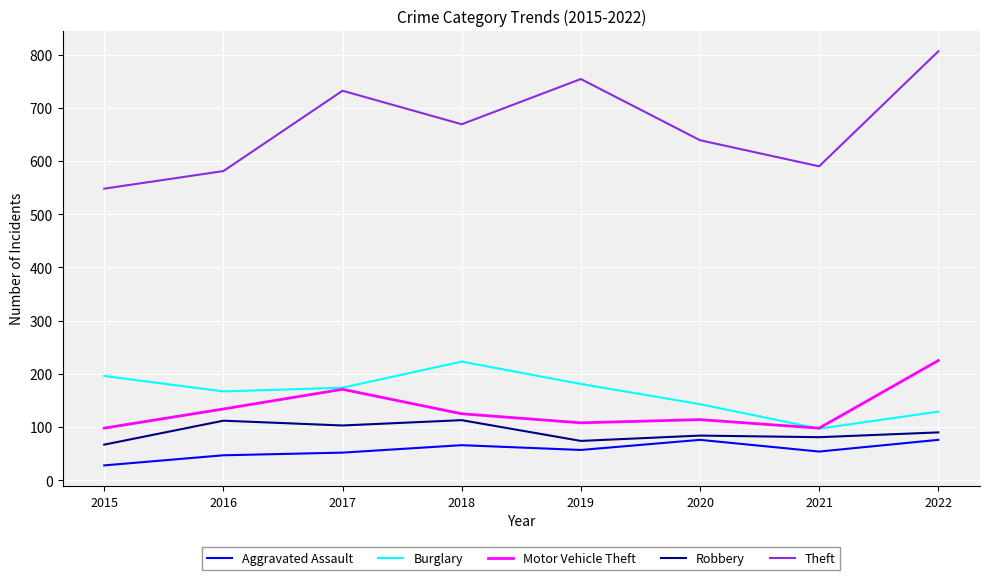

Which category has the lowest value across all series?

2015